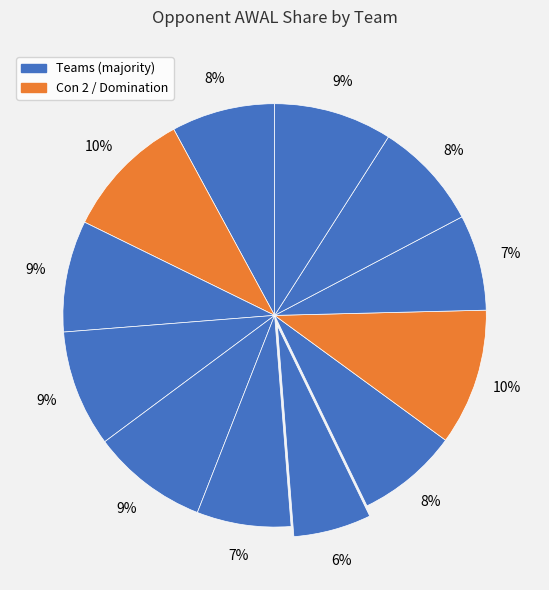

How many slices are in this pie chart?

12